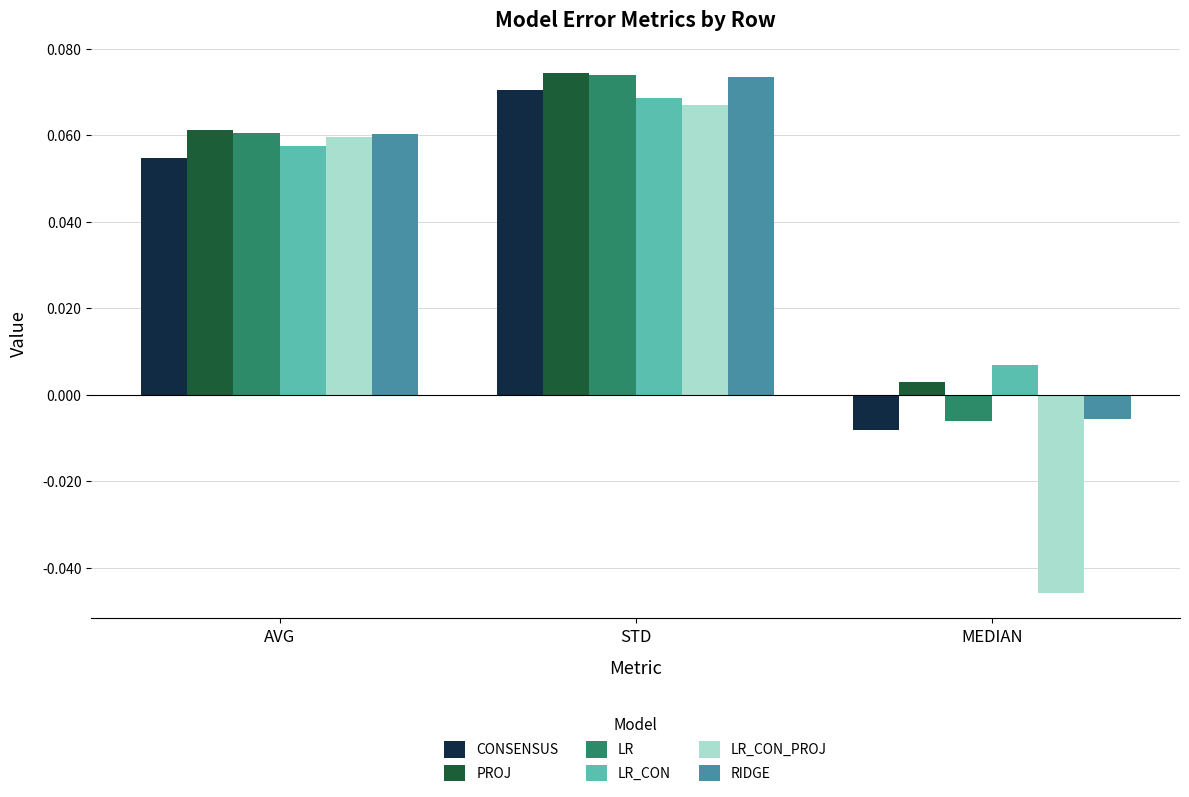

At which label does PROJ reach its peak?

STD